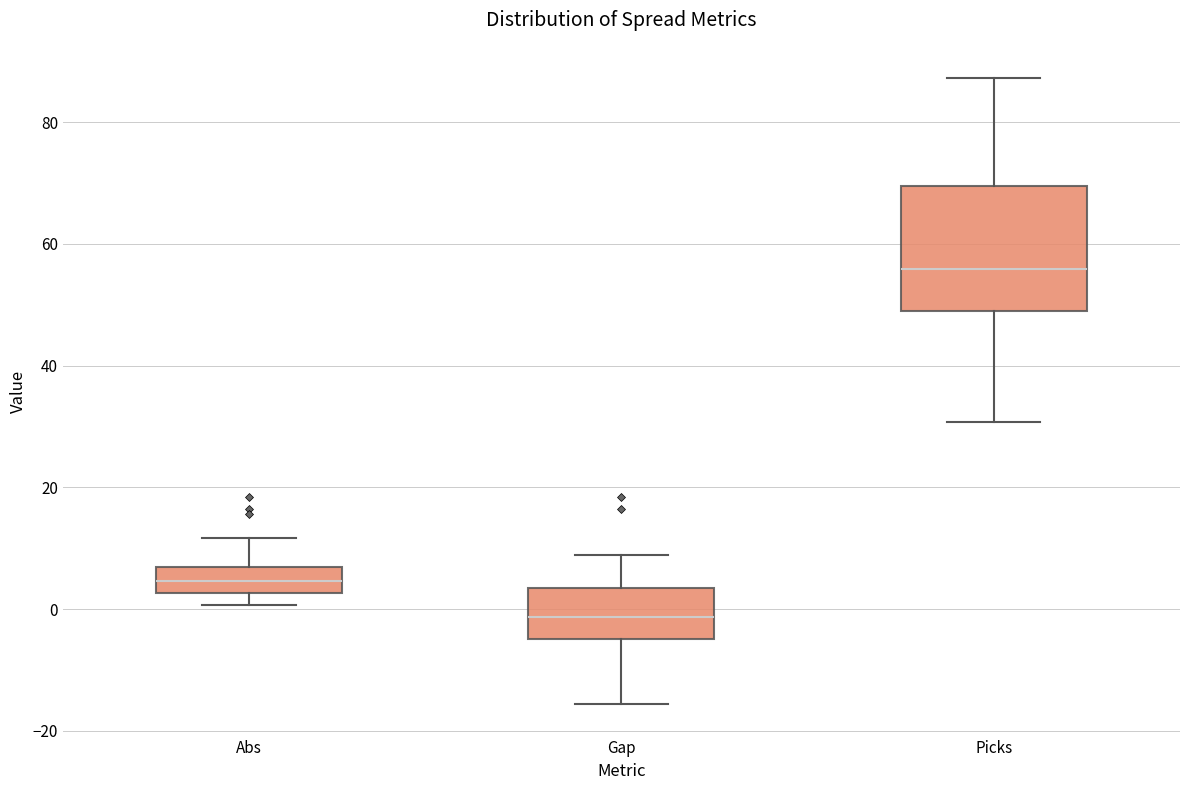

Where does the upper whisker of the box for Picks end on the y-axis? The values are not printed on the chart, so give them approximately, as read against the axis.

88